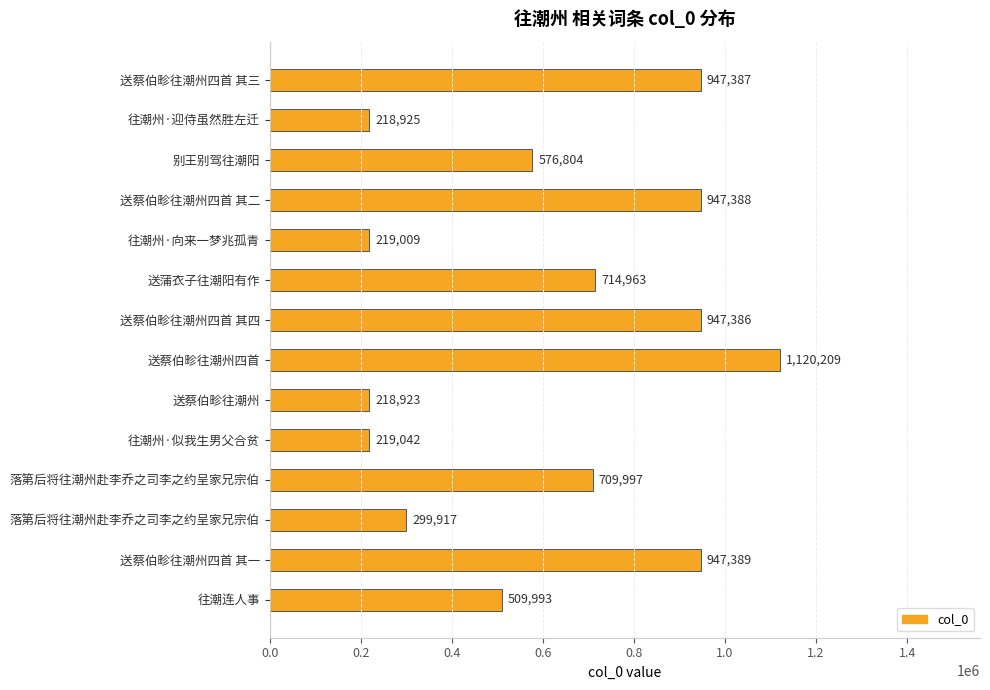

Are the bars grouped side by side (vs. stacked)?

No